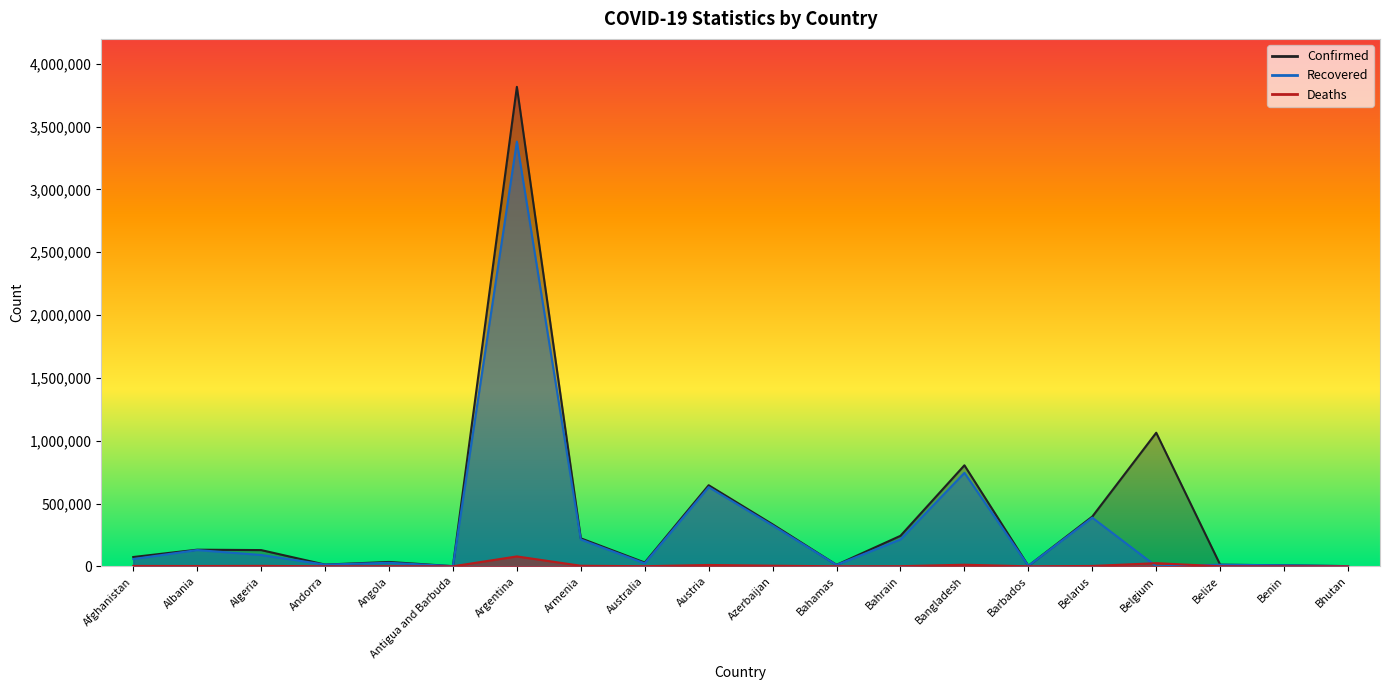

Reading right to left, list all the values displayed in this chart.

Confirmed: 1632	8058	12819	1063499	395990	4017	804293	242790	11864	334288	645552	30130	222870	3817139	1260	34752	13729	129218	132337	74026
Recovered: 1308	7893	12417	0	387338	3922	744065	213827	10809	325418	630274	23591	213578	3381337	1213	28190	13479	90057	129473	57963
Deaths: 1	101	325	24968	2871	47	12694	1009	230	4926	10621	910	4446	78733	42	772	127	3480	2451	3007